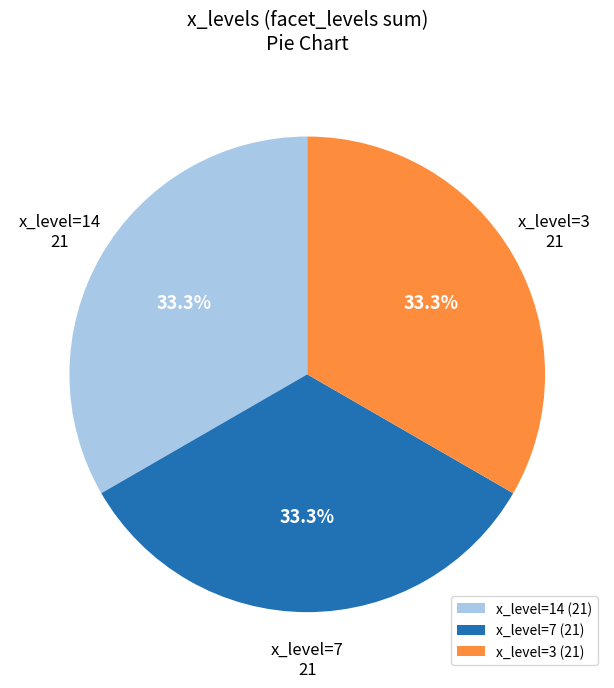

What portion of the pie excludes x_level=14 (21)?

66.7%